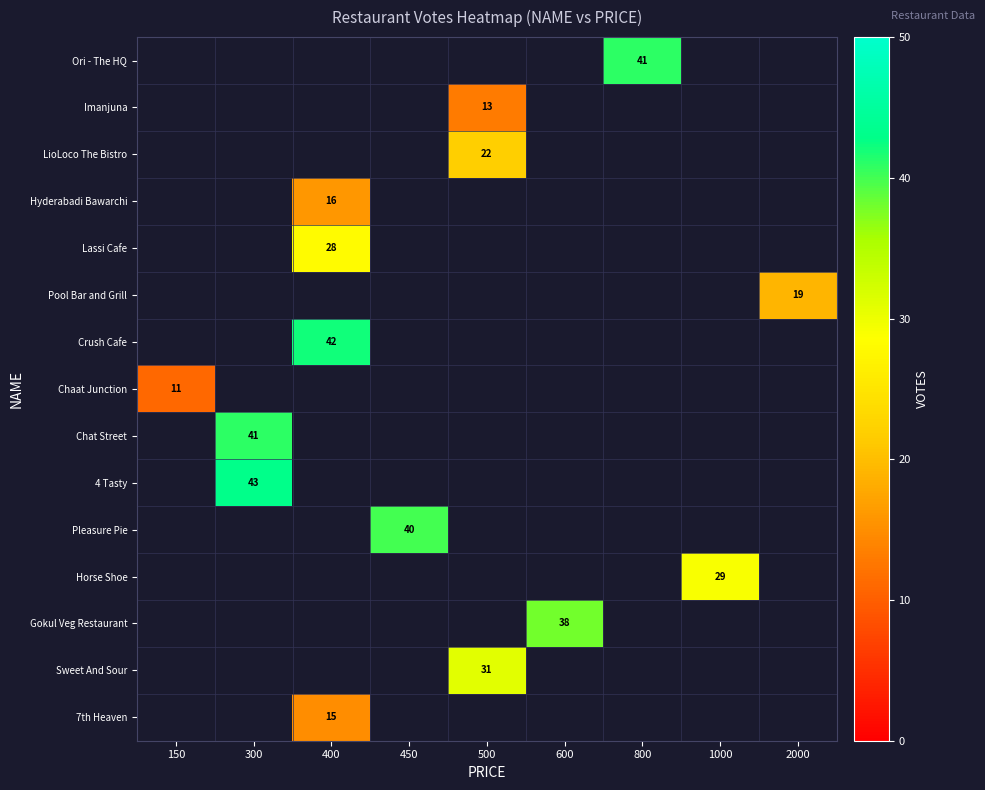

What is the smallest value displayed?

11.0